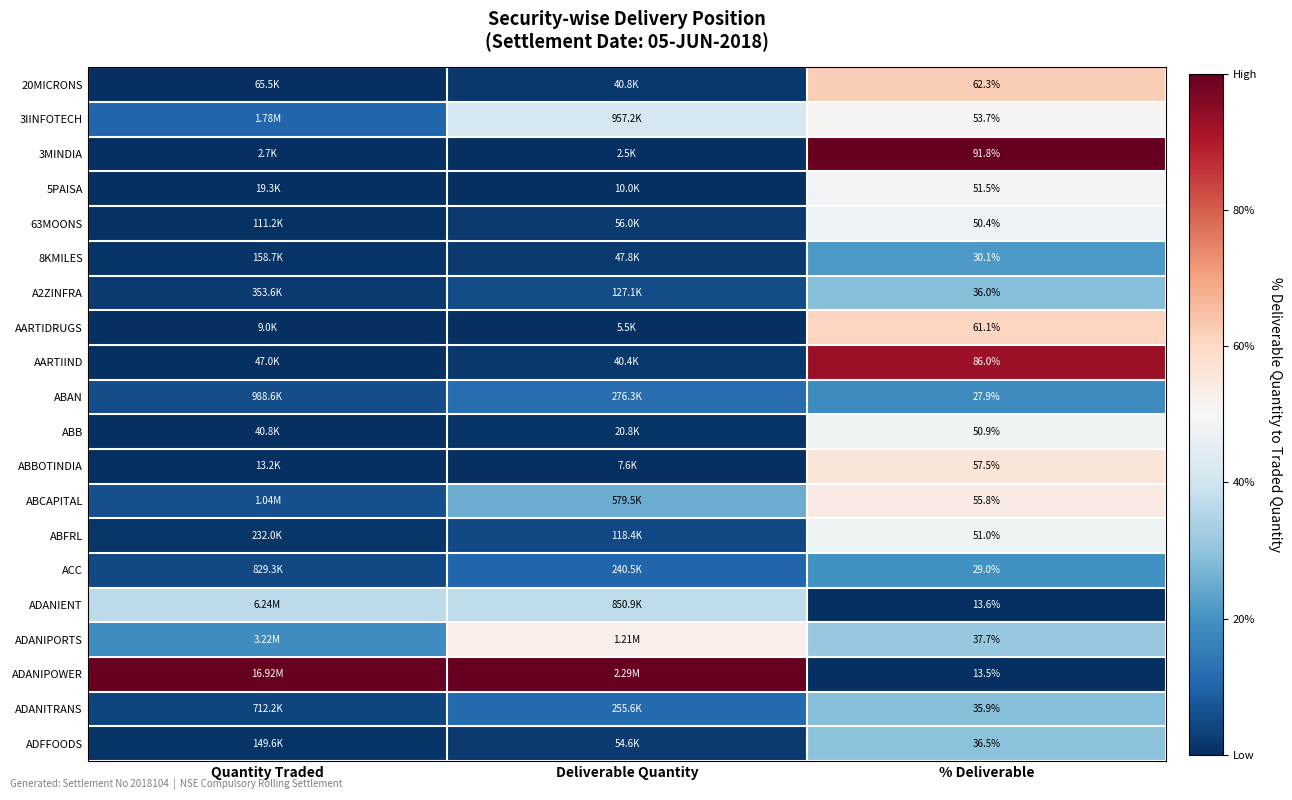

At how many categories does at least one series exceed 0?

3